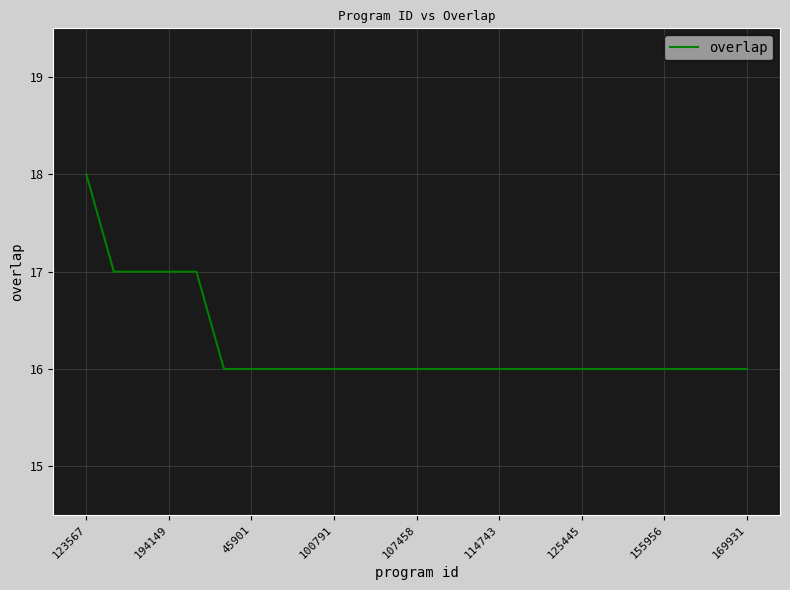

What is the minimum value shown in the chart?

16